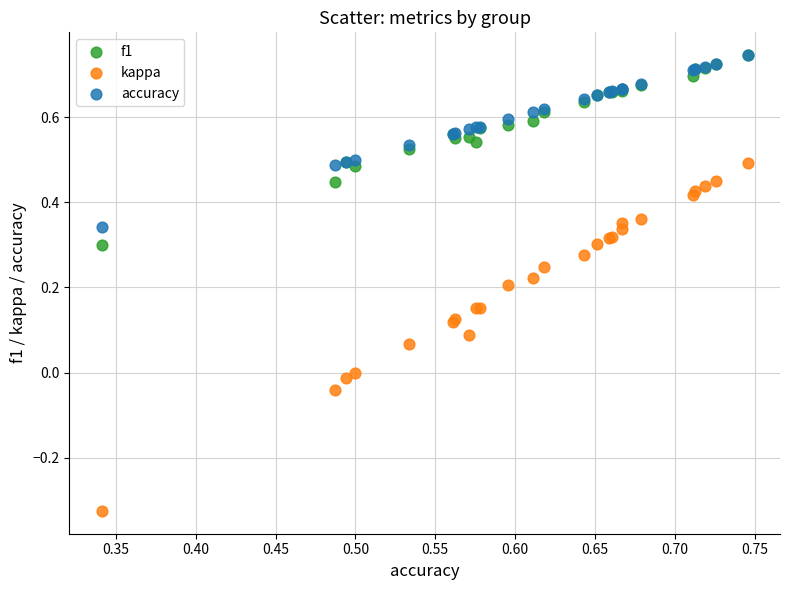

Which series has the largest Y range (max minus min)?

kappa